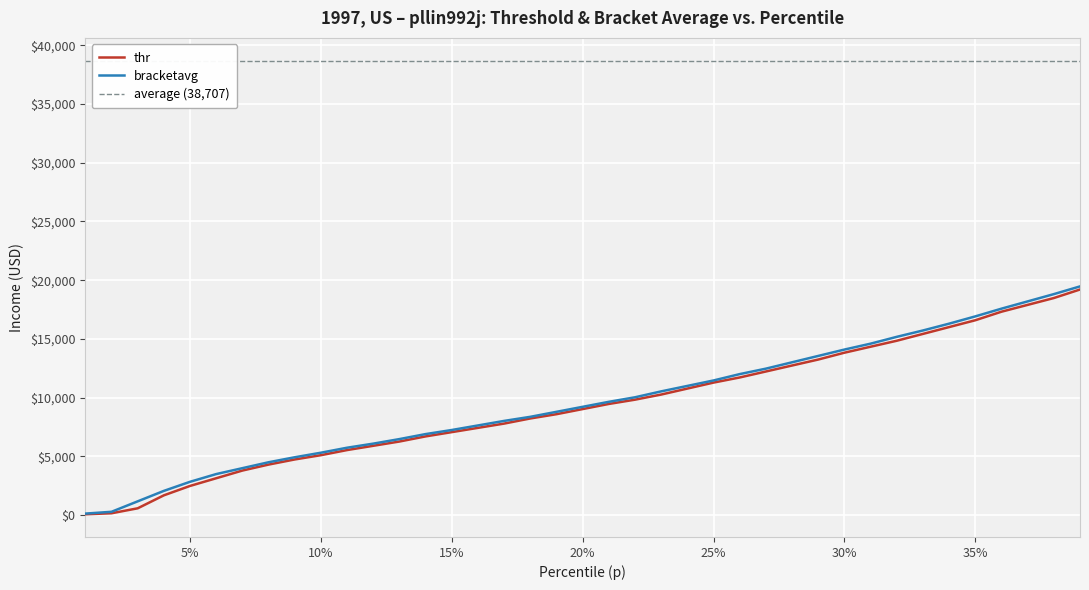

What is the label of the 21st point from the left?

0.21